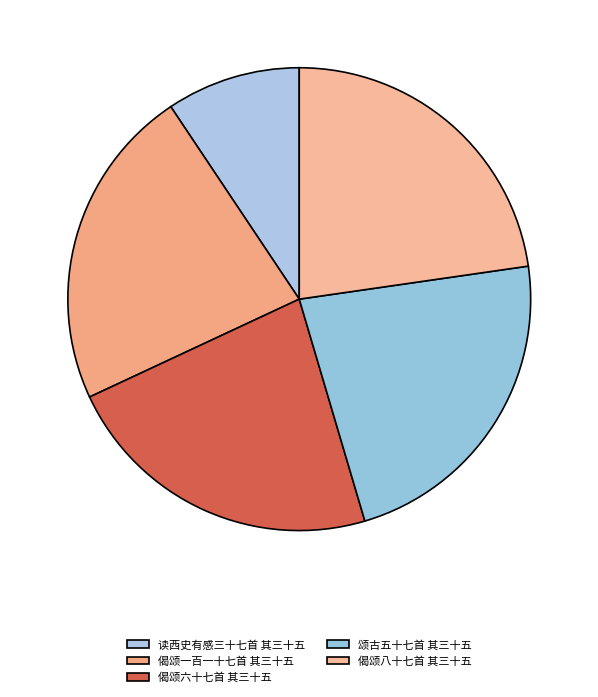

Which has a higher value, 偈颂一百一十七首 其三十五 or 读西史有感三十七首 其三十五?

偈颂一百一十七首 其三十五